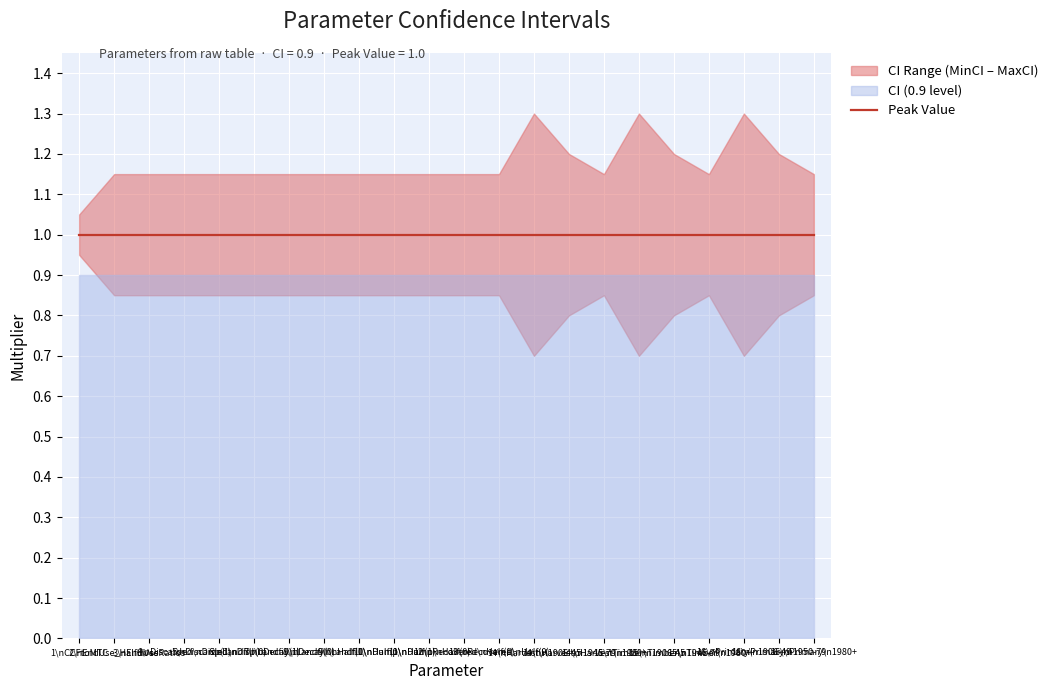

True or false: MaxCI and CI cross at least once.

False